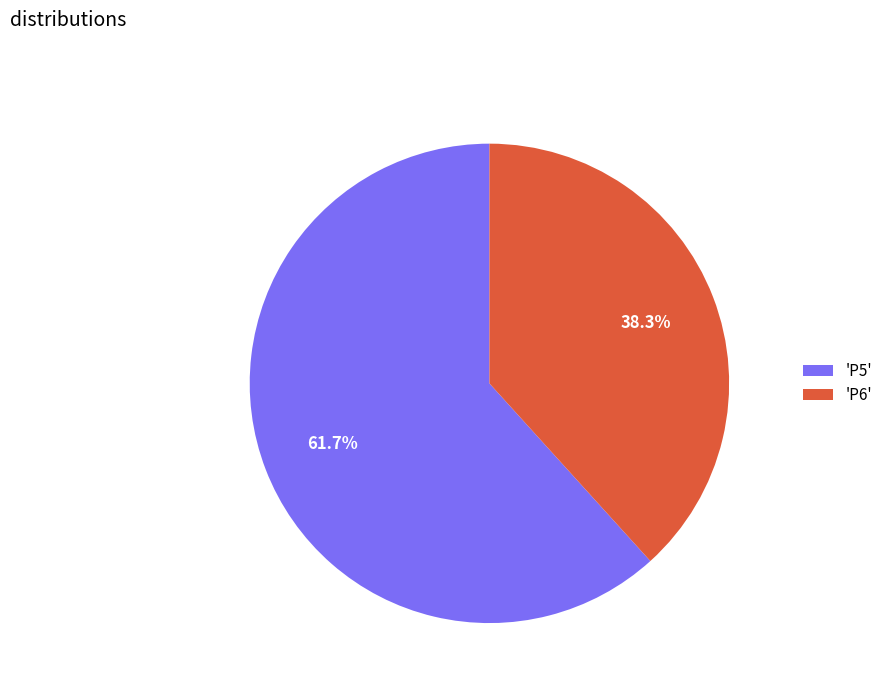

Which category has the smallest portion of the pie?

'P6'